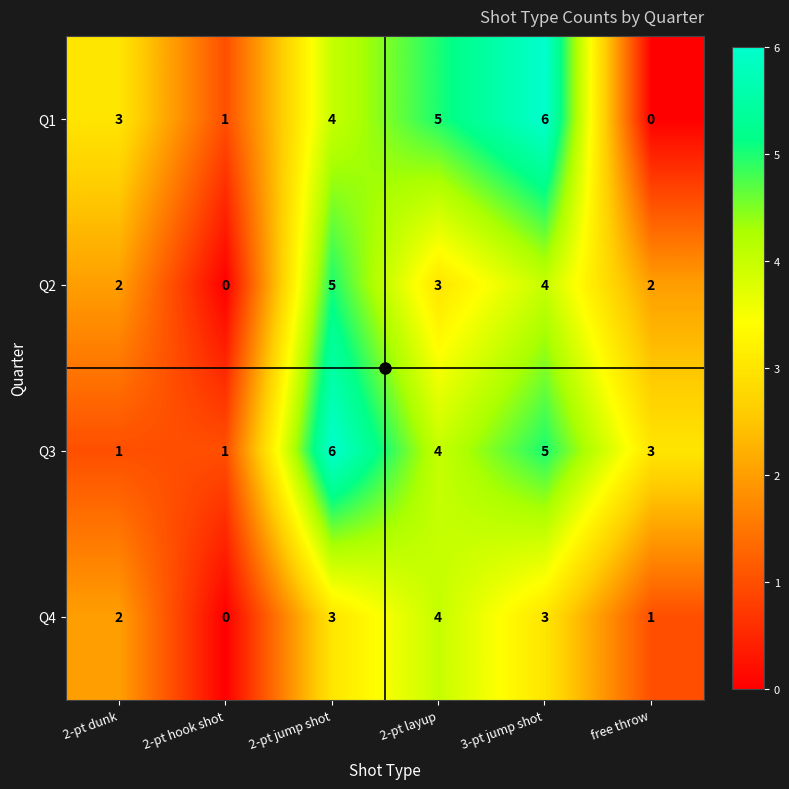

Which series has the widest spread of values?

Q1